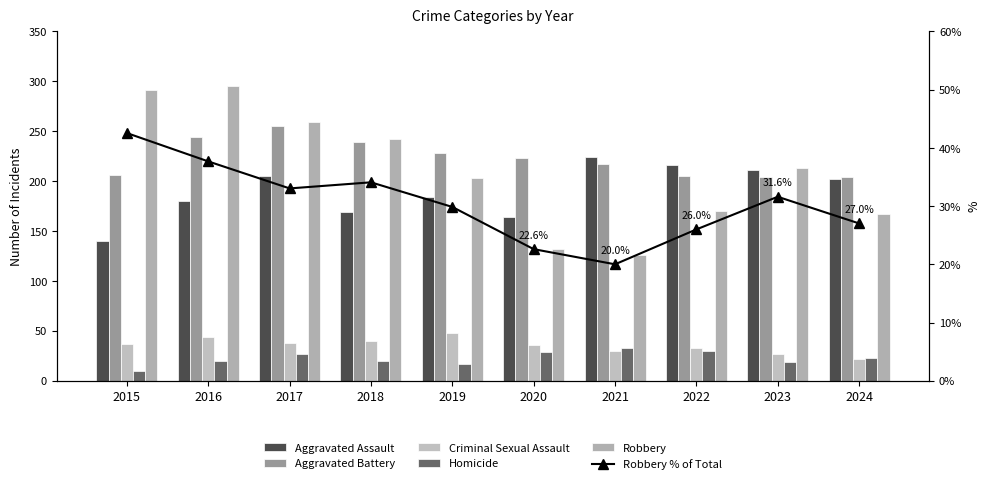

The value of Aggravated Battery at 2016 is 244.0. True or false?

True